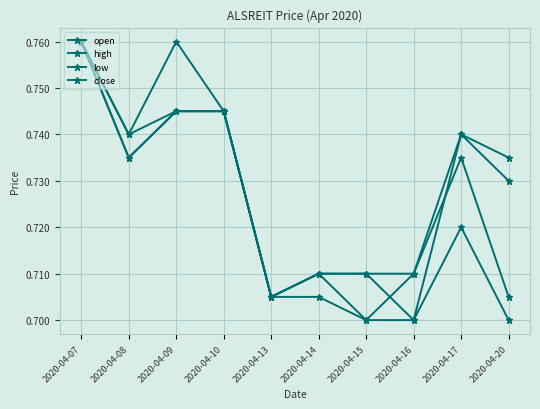

The low series shows 1.1 at 2020-04-16. True or false?

False